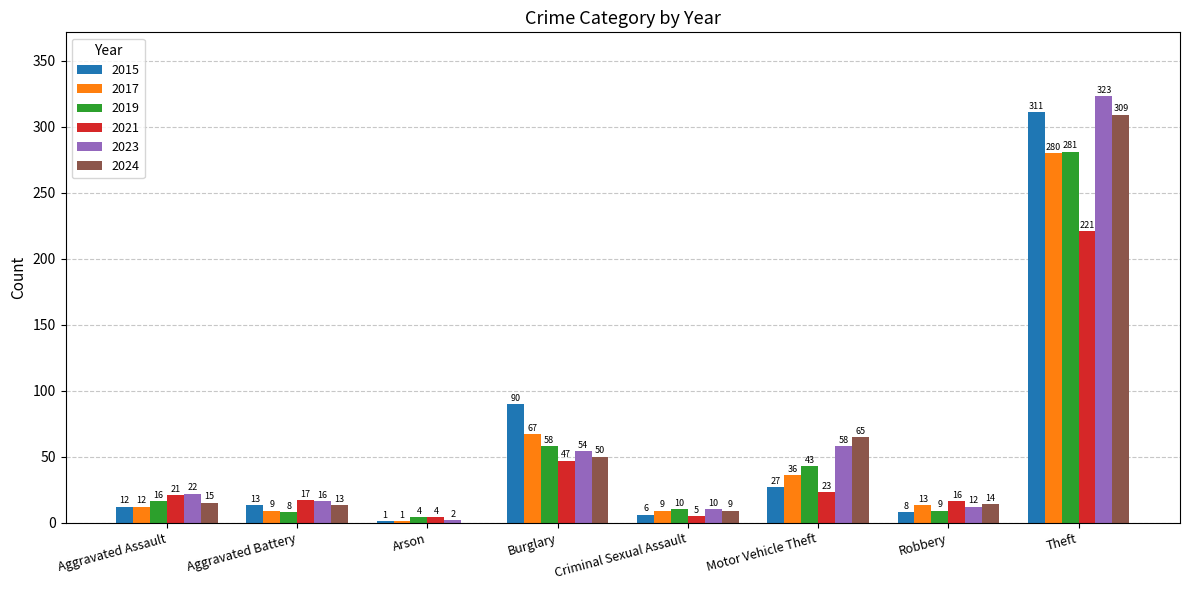

Where is 2024 nearest to the value 154?

Motor Vehicle Theft